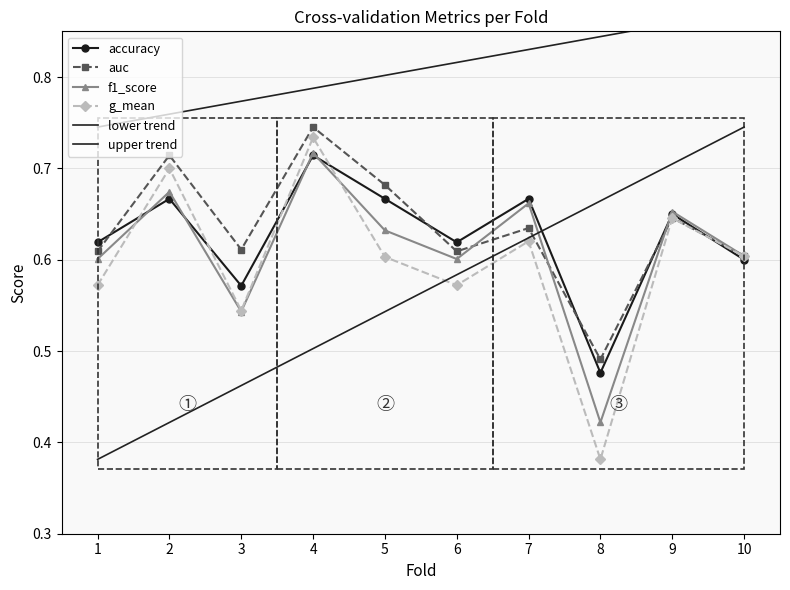

What is the greatest value displayed?

0.7